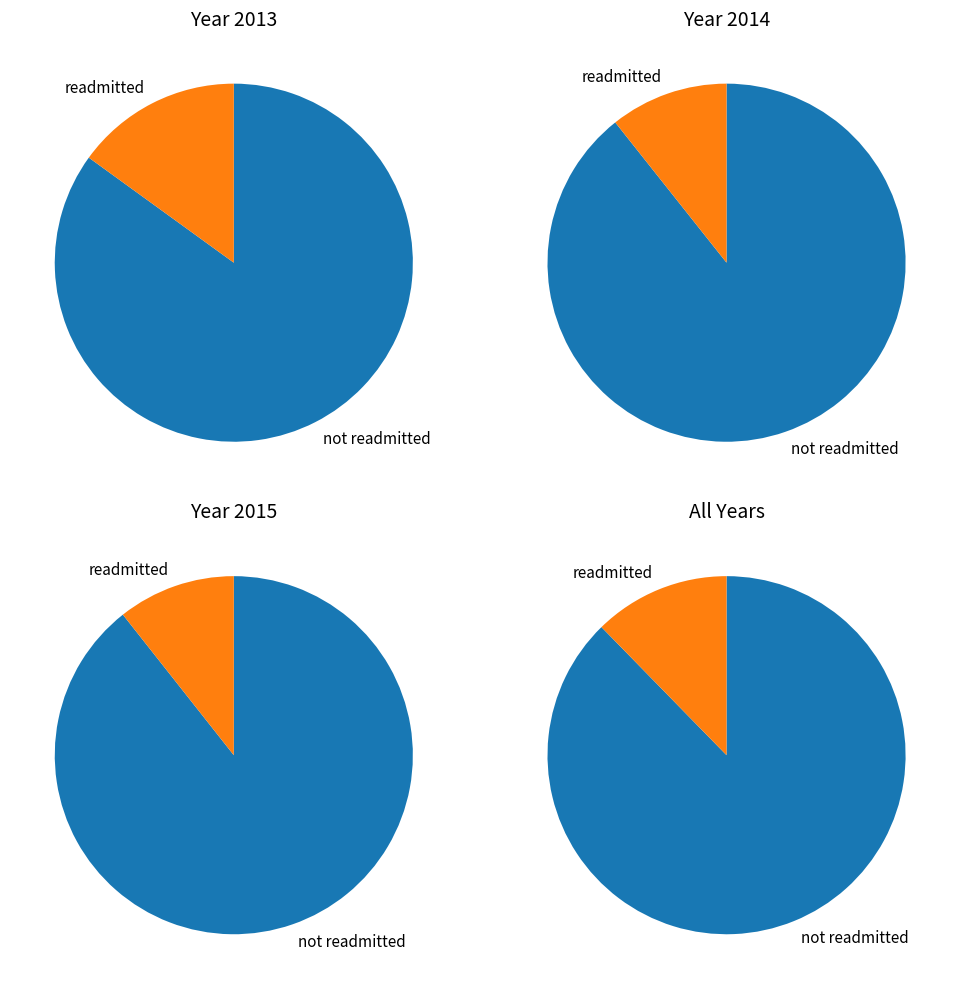

What is the ratio of the value at 2015 to the value at 2014?

0.4